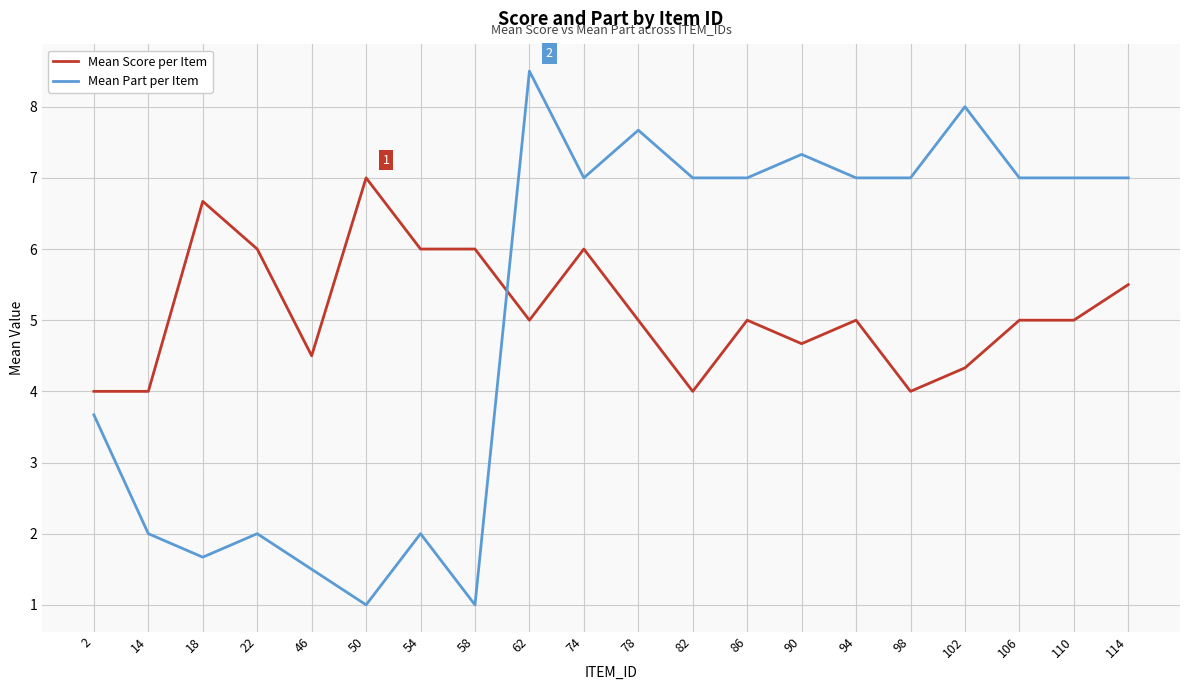

Is it true that Mean Score per Item equals 7.2 at 102?

False